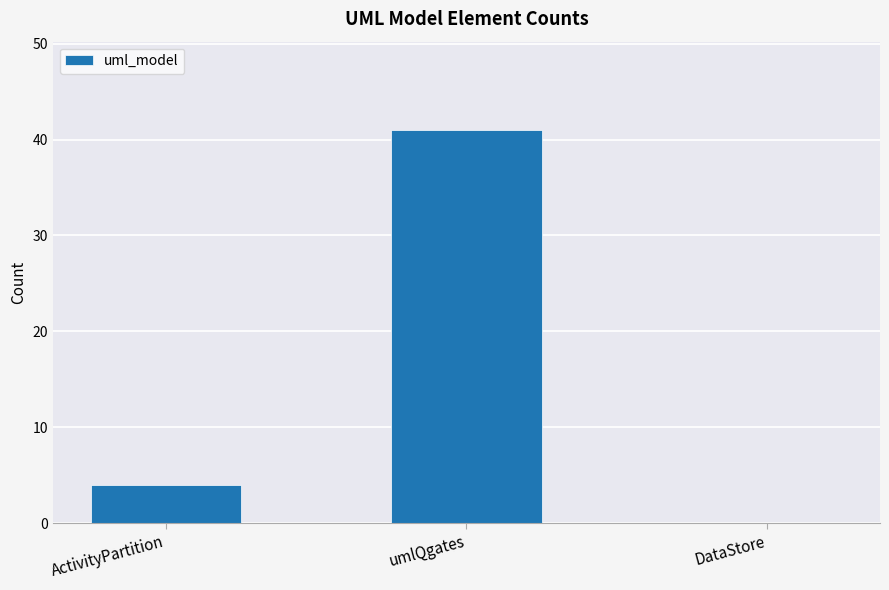

What is the maximum value shown in the chart?

41